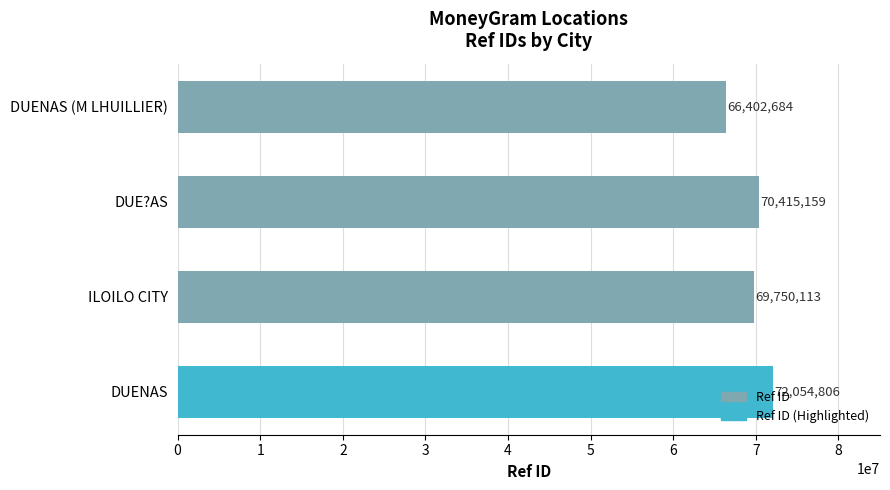

What is the difference between the second highest and second lowest values?

665046